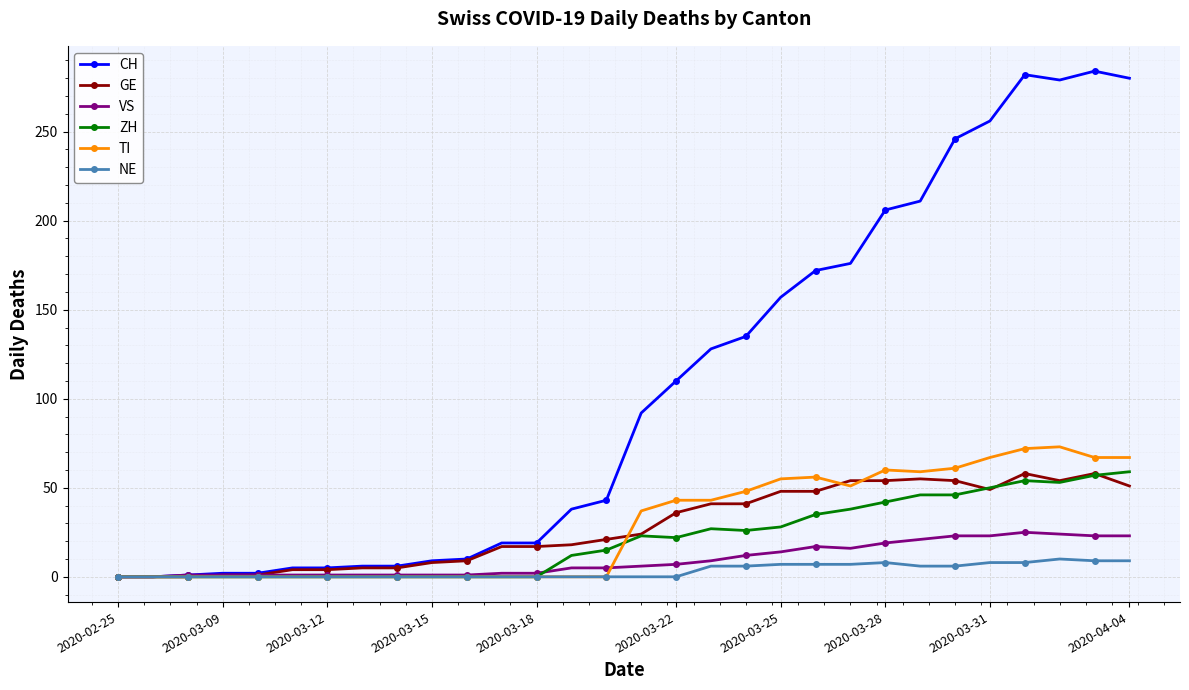

At how many categories does at least one series exceed 153?

11